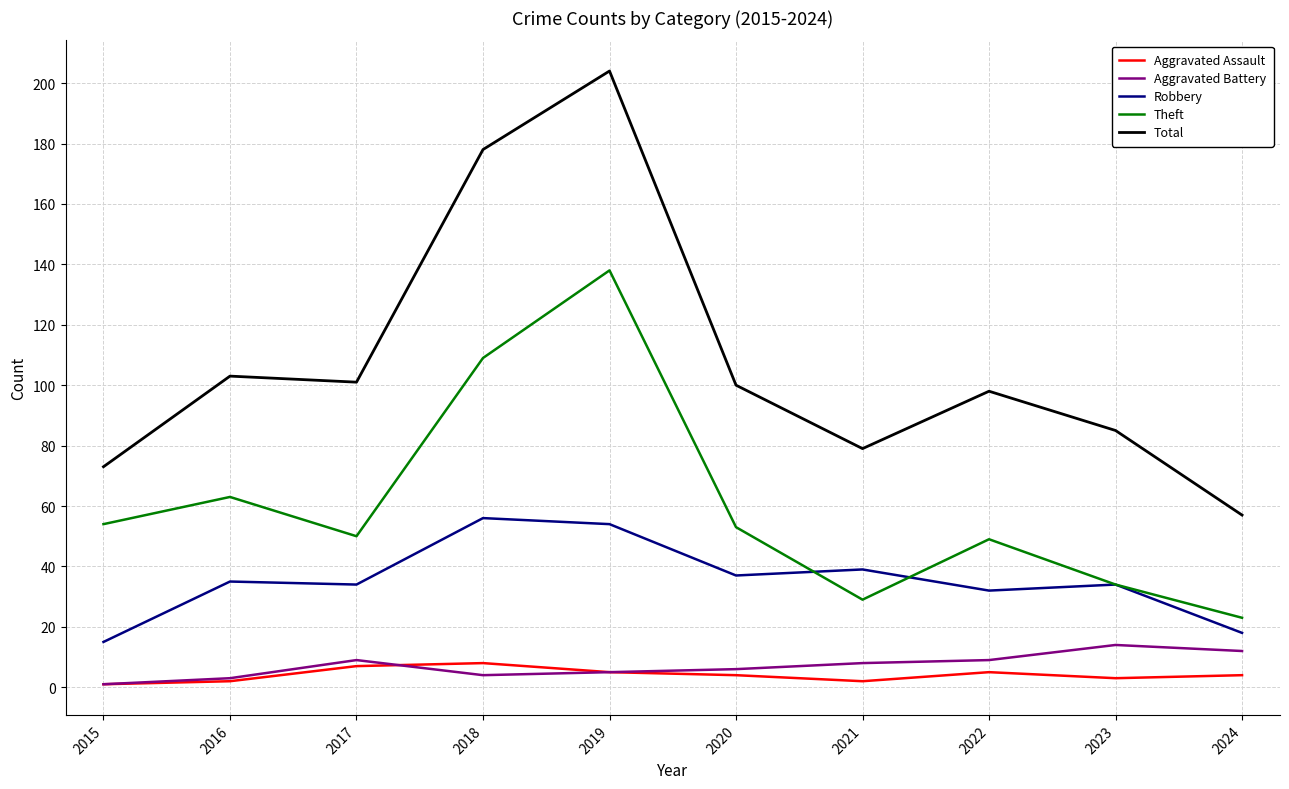

Which label corresponds to the largest value in the chart?

2019